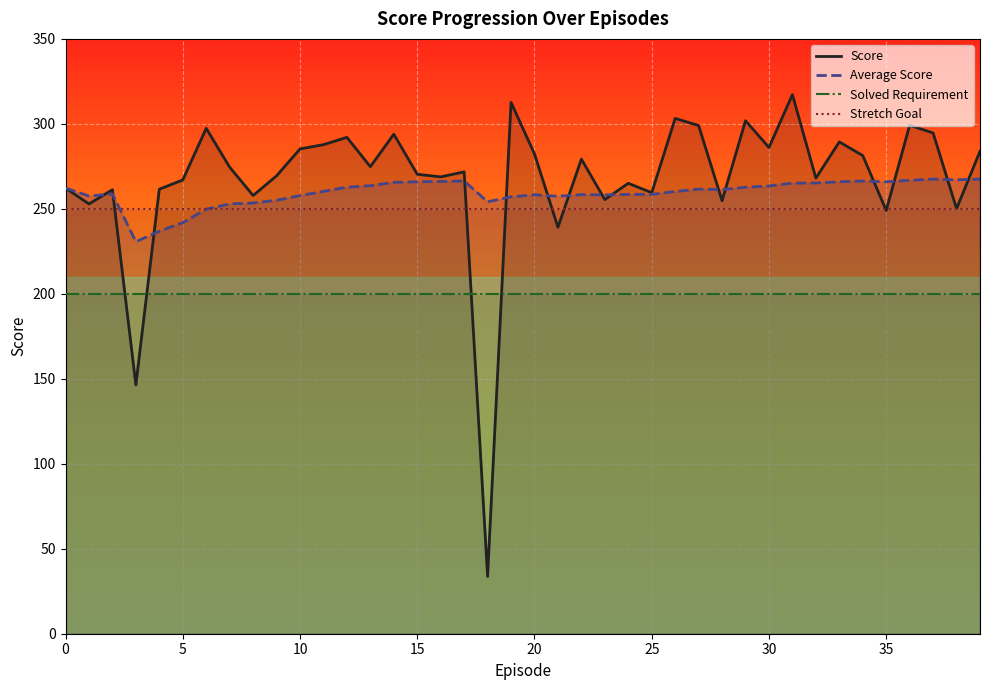

List the series in order of their peak value, lowest first.

Solved Requirement, Stretch Goal, Average Score, Score